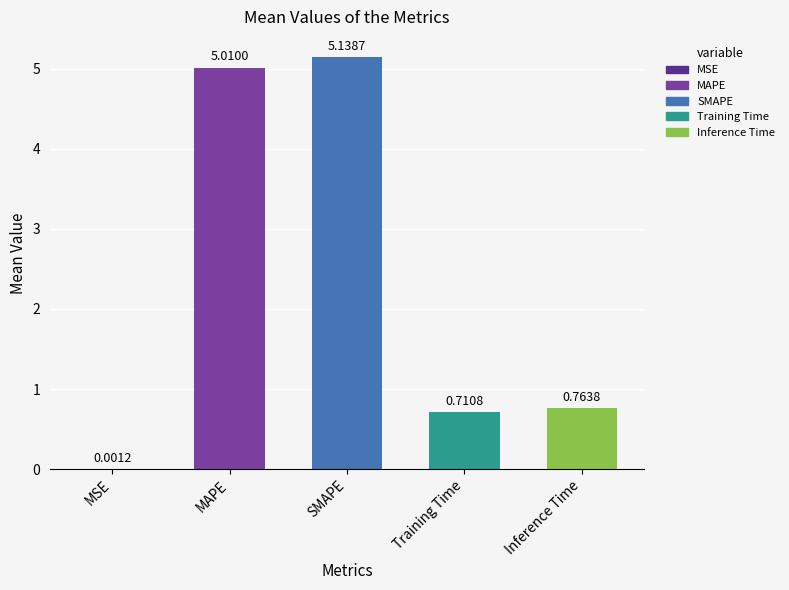

Which has a higher value, Inference Time or MAPE?

MAPE